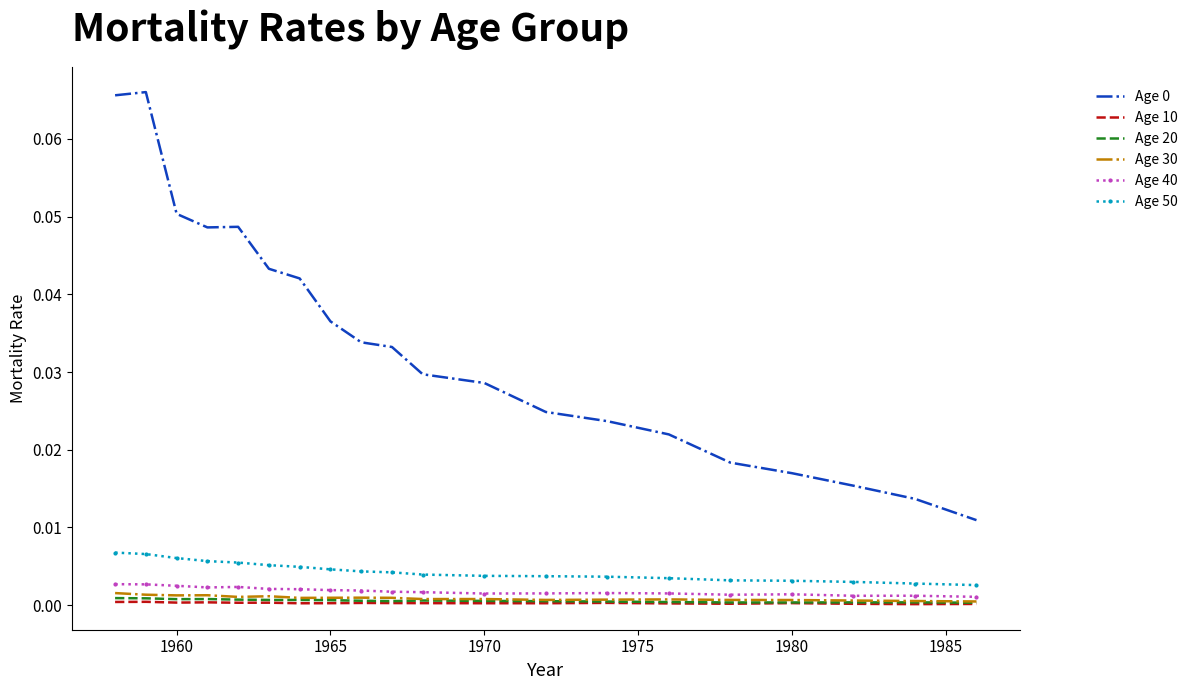

True or false: Age 50 and Age 20 cross at least once.

False